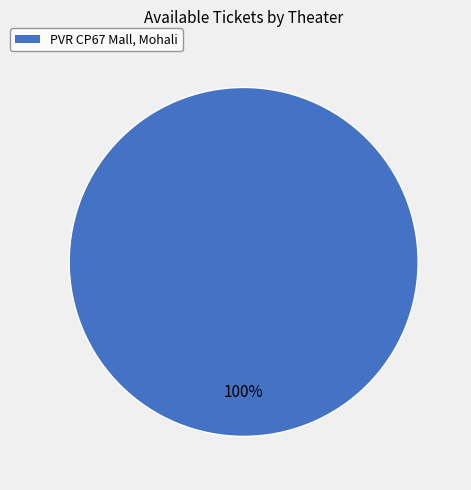

Rank the categories by value from lowest to highest.

PVR CP67 Mall, Mohali